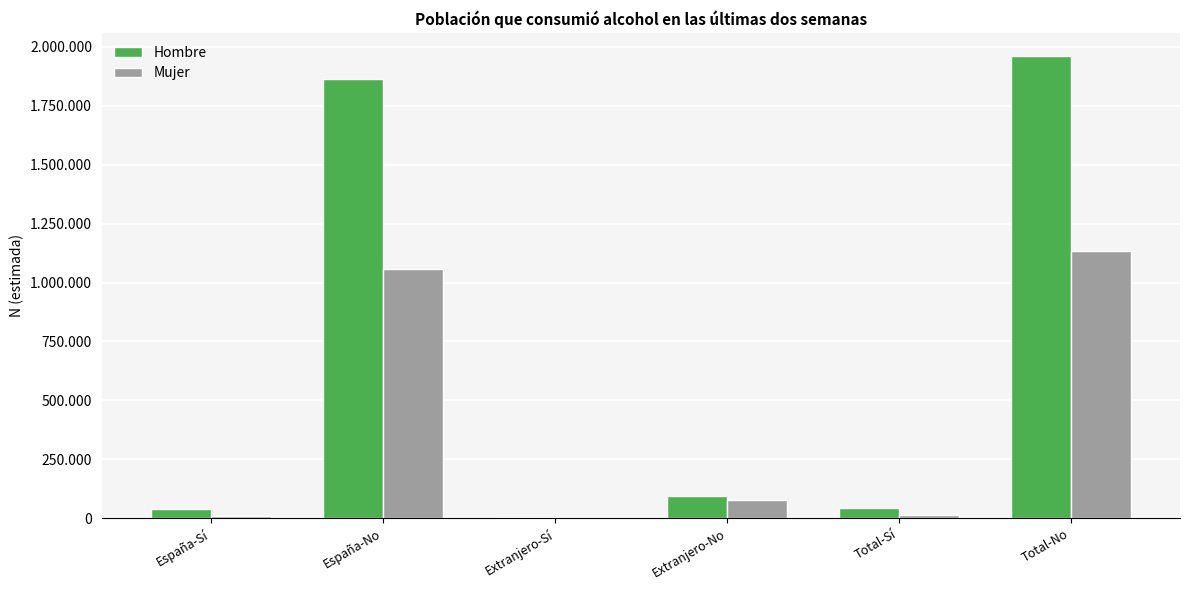

Are the bars horizontal?

No